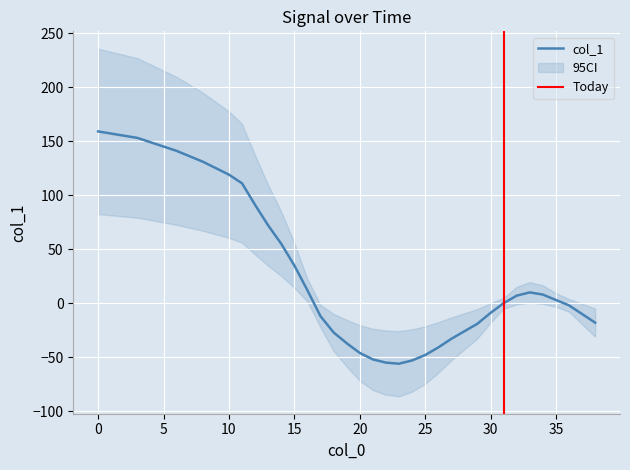

What is the value of the 3rd point from the left?

155